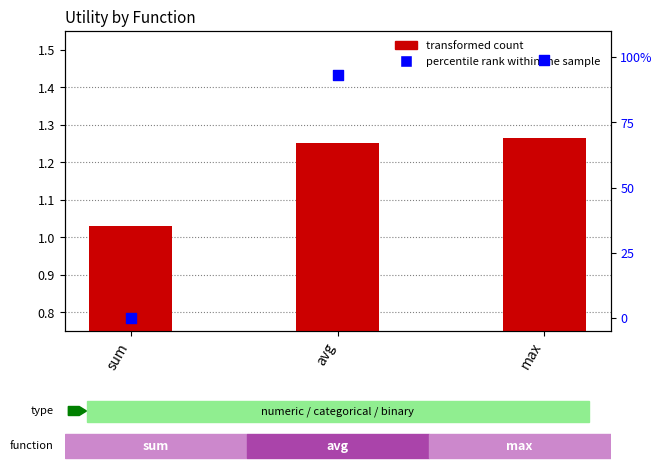

At which category is the sum across all series the highest?

max